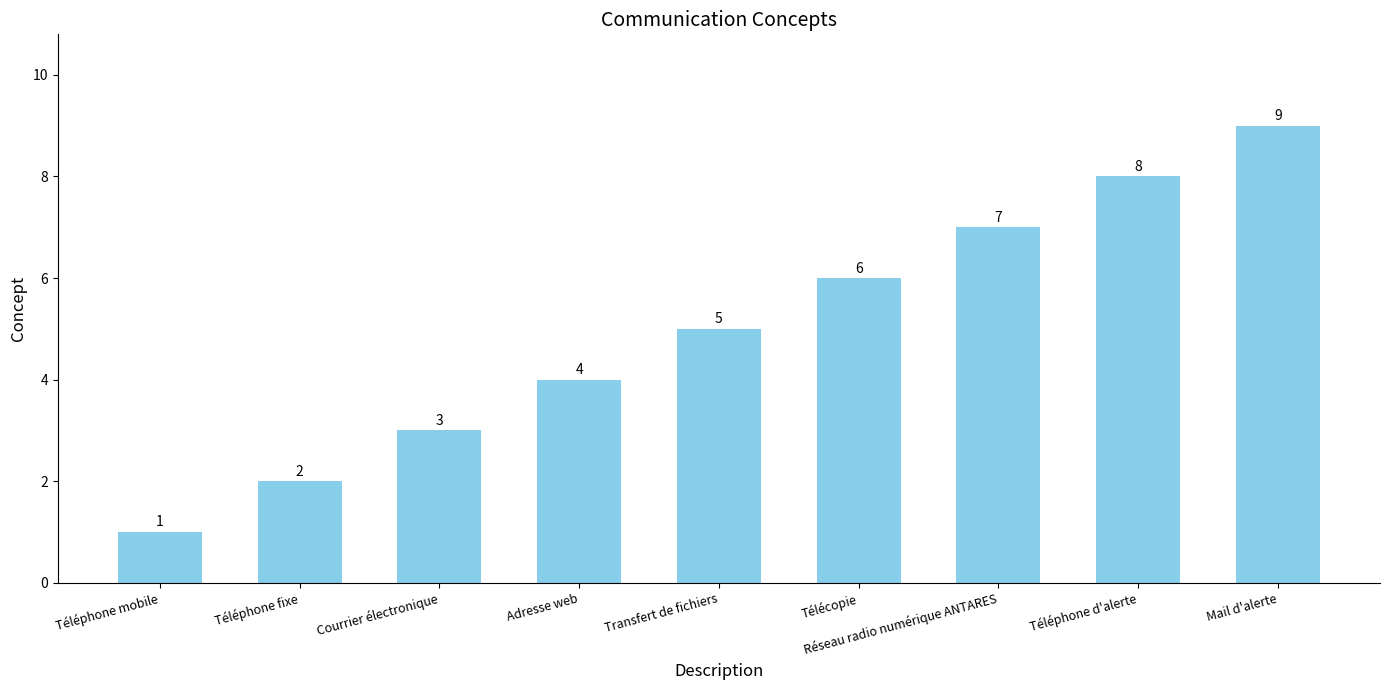

What is the change in value from Adresse web to Téléphone d'alerte?

+4